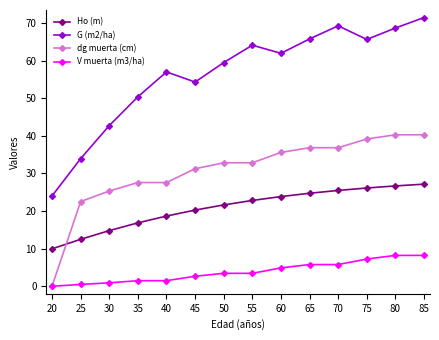

After their last crossing, which series has the higher values: Ho (m) or dg muerta (cm)?

dg muerta (cm)